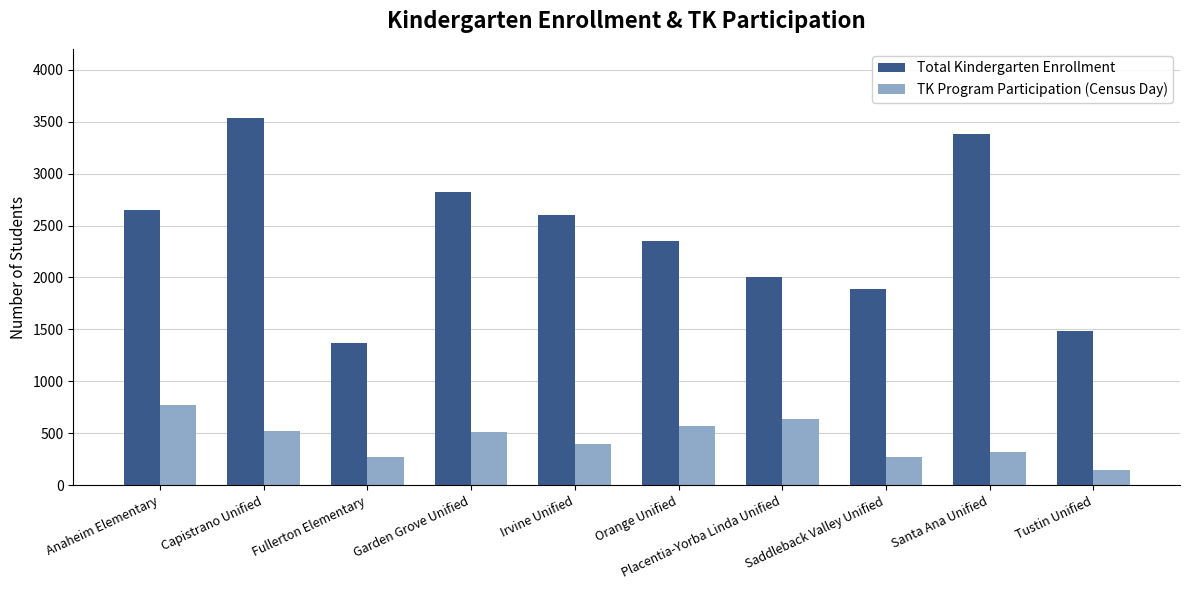

What is the spread (max minus min) of values at Capistrano Unified?

3016